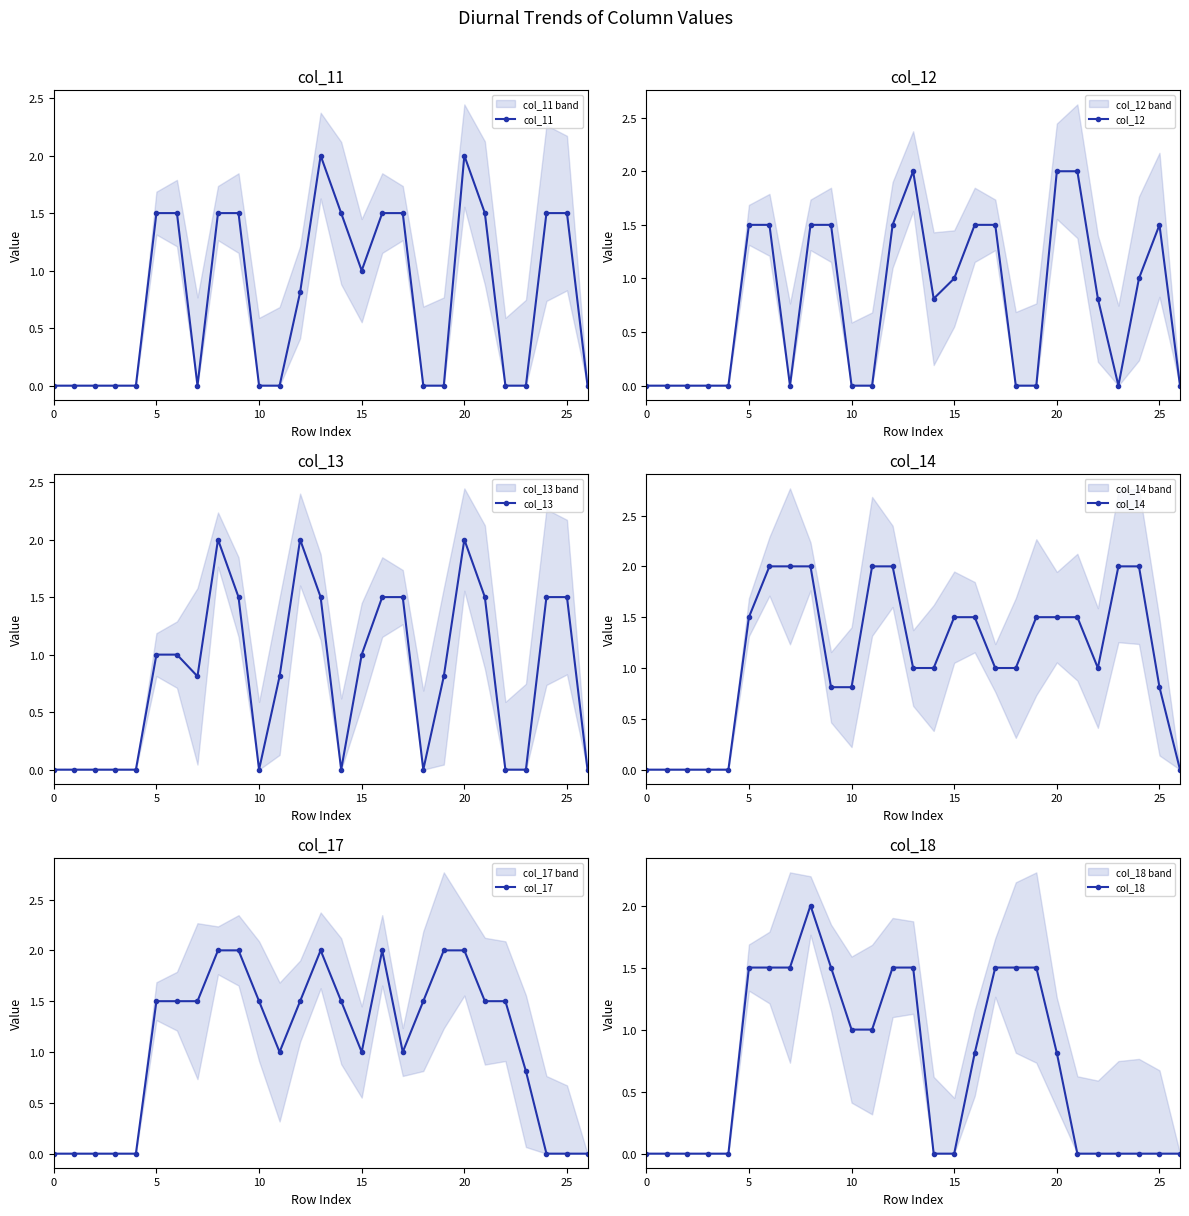

Reading left to right, extract all data points from this chart.

col_11: 0.0	0.0	0.0	0.0	0.0	1.5	1.5	0.0	1.5	1.5	0.0	0.0	0.8	2.0	1.5	1.0	1.5	1.5	0.0	0.0	2.0	1.5	0.0	0.0	1.5	1.5	0.0
col_12: 0.0	0.0	0.0	0.0	0.0	1.5	1.5	0.0	1.5	1.5	0.0	0.0	1.5	2.0	0.8	1.0	1.5	1.5	0.0	0.0	2.0	2.0	0.8	0.0	1.0	1.5	0.0
col_13: 0.0	0.0	0.0	0.0	0.0	1.0	1.0	0.8	2.0	1.5	0.0	0.8	2.0	1.5	0.0	1.0	1.5	1.5	0.0	0.8	2.0	1.5	0.0	0.0	1.5	1.5	0.0
col_14: 0.0	0.0	0.0	0.0	0.0	1.5	2.0	2.0	2.0	0.8	0.8	2.0	2.0	1.0	1.0	1.5	1.5	1.0	1.0	1.5	1.5	1.5	1.0	2.0	2.0	0.8	0.0
col_17: 0.0	0.0	0.0	0.0	0.0	1.5	1.5	1.5	2.0	2.0	1.5	1.0	1.5	2.0	1.5	1.0	2.0	1.0	1.5	2.0	2.0	1.5	1.5	0.8	0.0	0.0	0.0
col_18: 0.0	0.0	0.0	0.0	0.0	1.5	1.5	1.5	2.0	1.5	1.0	1.0	1.5	1.5	0.0	0.0	0.8	1.5	1.5	1.5	0.8	0.0	0.0	0.0	0.0	0.0	0.0